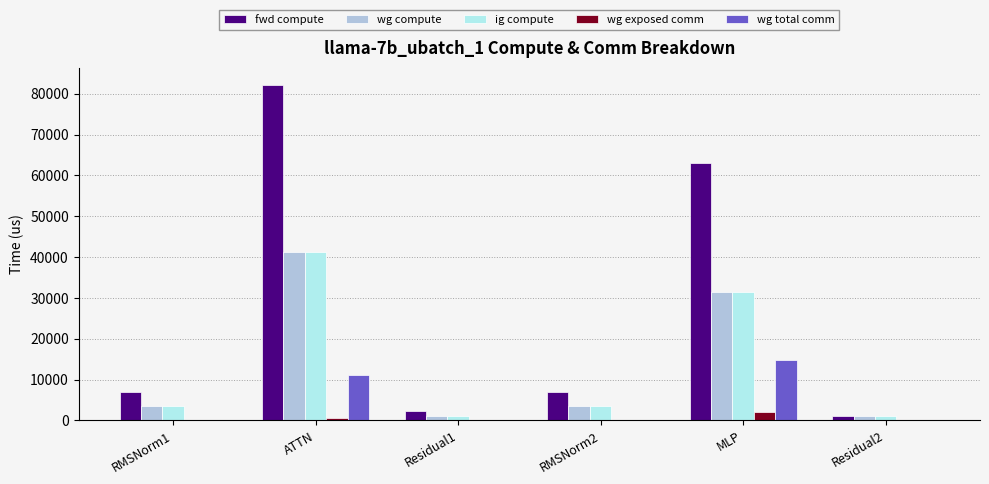

Is it true that fwd compute equals 1112.3 at Residual2?

True